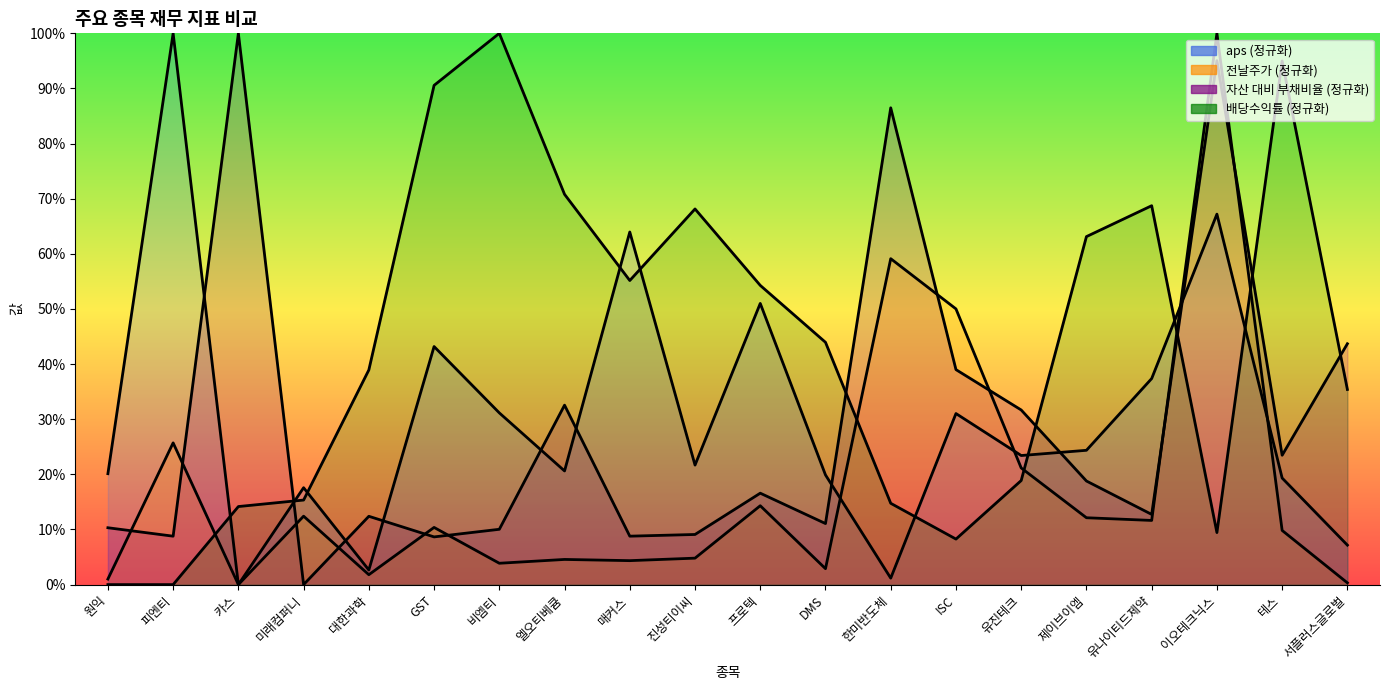

At how many categories does at least one series exceed 56?

12